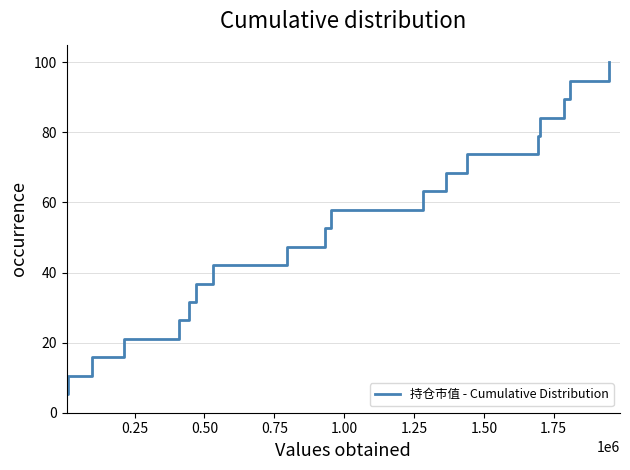

What is the greatest value displayed?

100.0